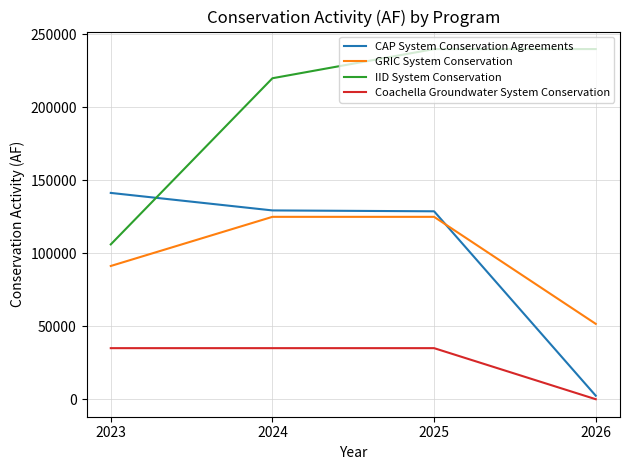

True or false: CAP System Conservation Agreements has more than 2 points higher than both neighbors.

False